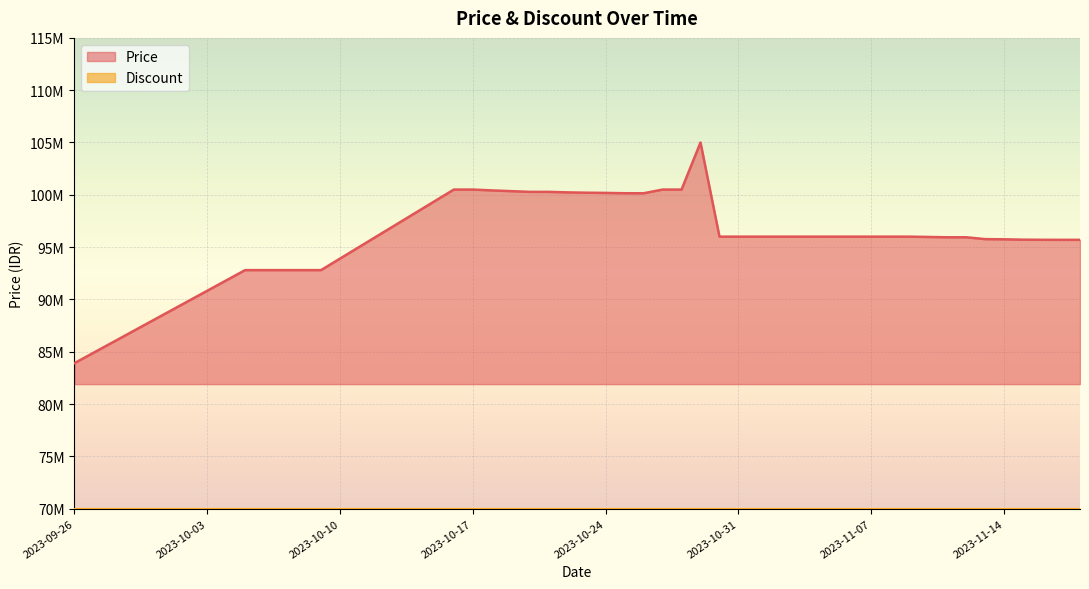

How many lines are shown in the chart?

1